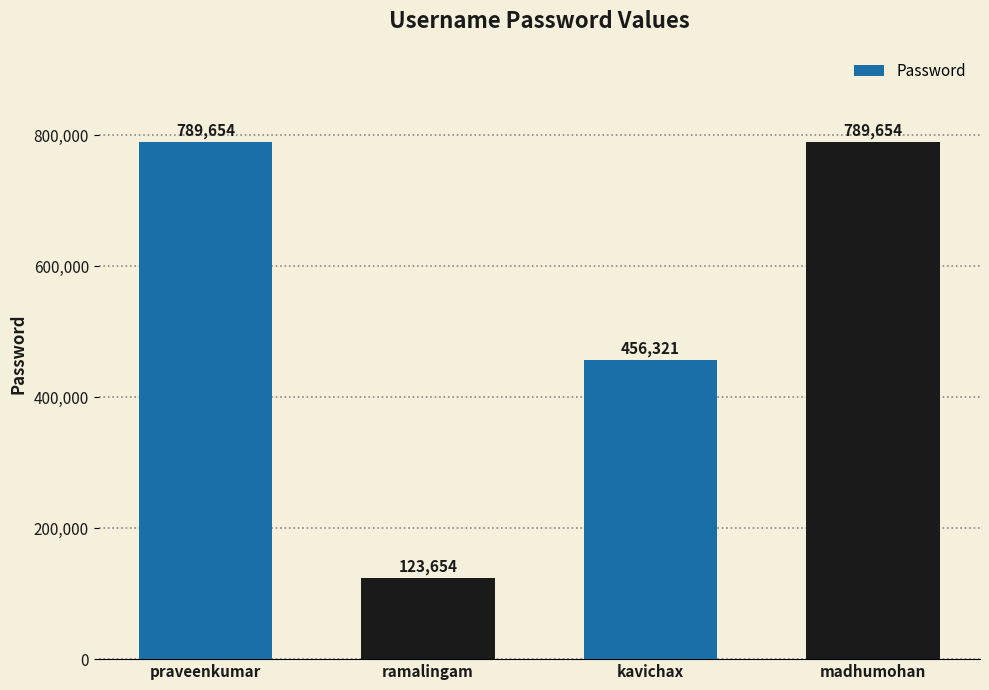

What is the minimum value shown in the chart?

123654